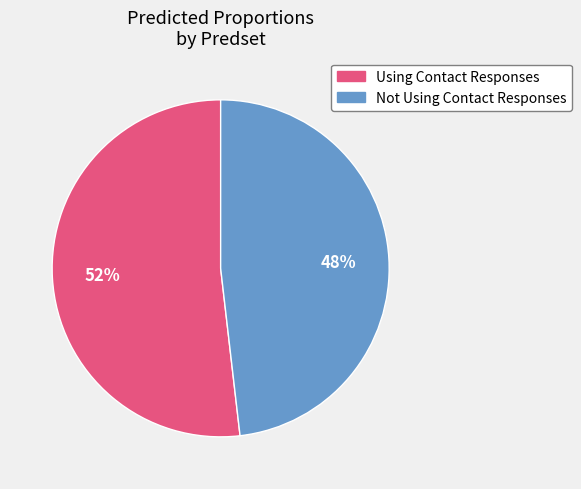

To the nearest percent, what is the average slice percentage?

50%